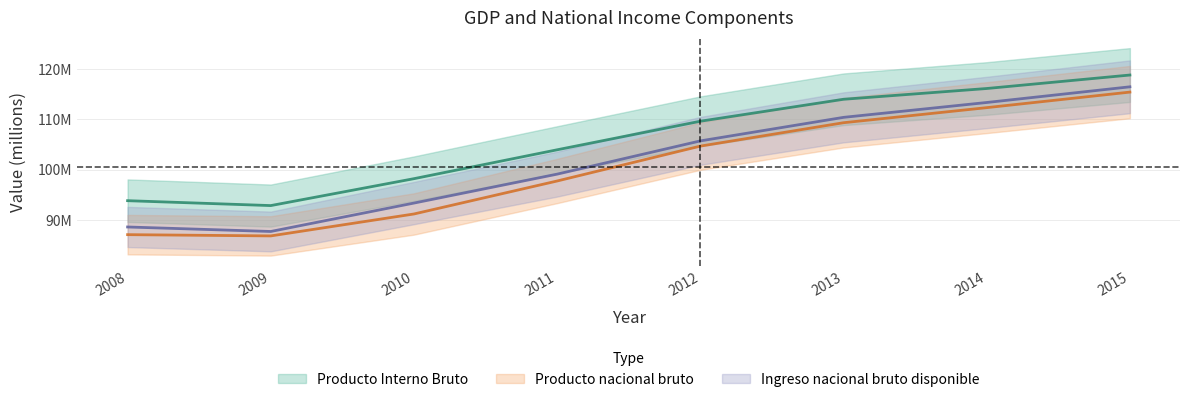

At which label does Producto nacional bruto reach its minimum?

2009